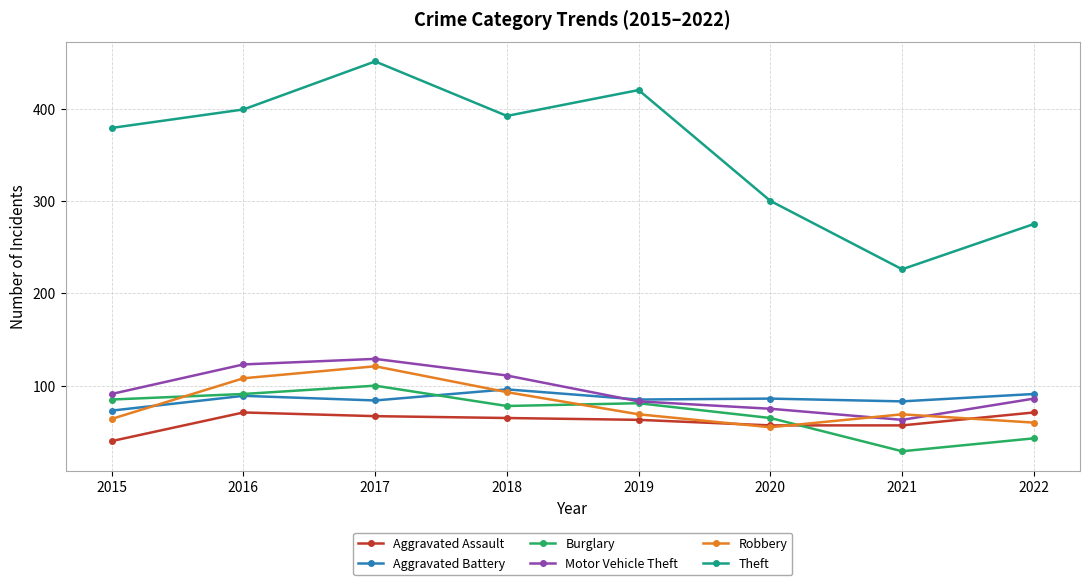

What is the value of the Robbery point at the 1st from the left?

64